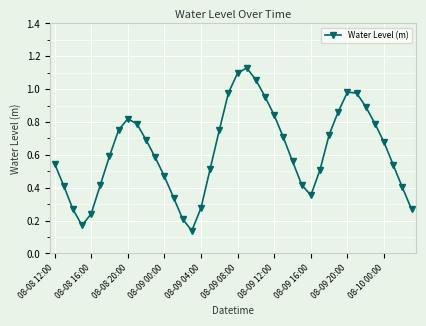

How many points are higher than both their immediate neighbors (excluding endpoints)?

3